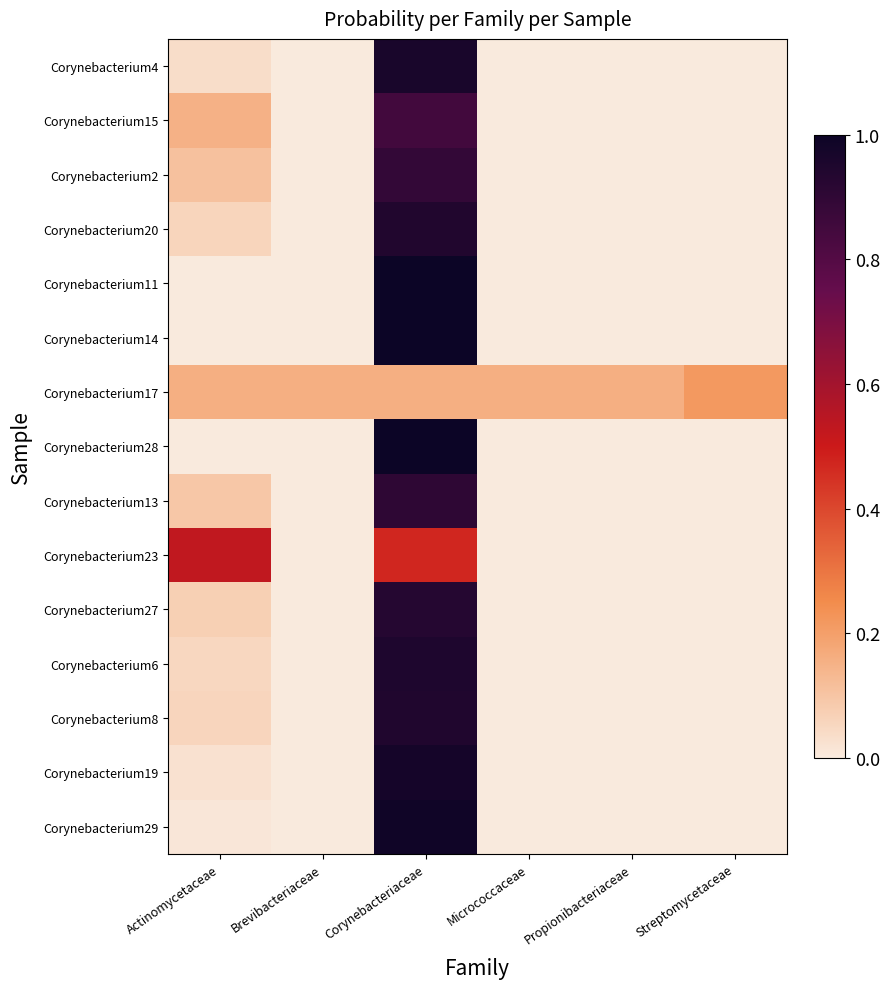

Which series changed the most between Actinomycetaceae and Micrococcaceae?

Corynebacterium23